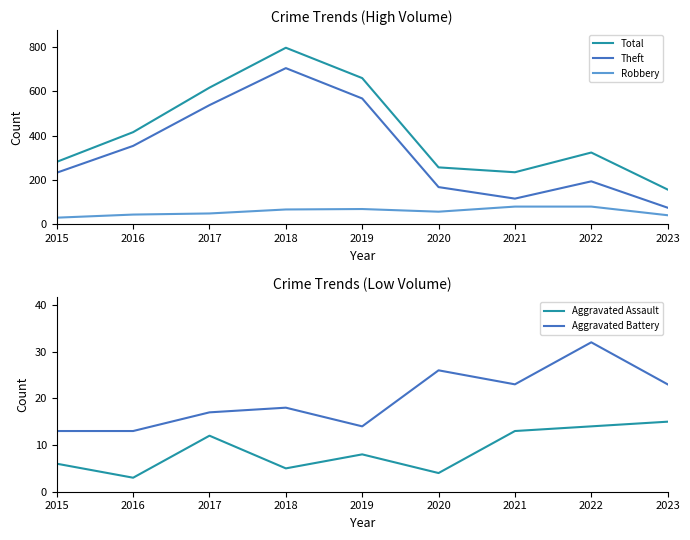

Which category has the lowest value in the Aggravated Assault series?

2016